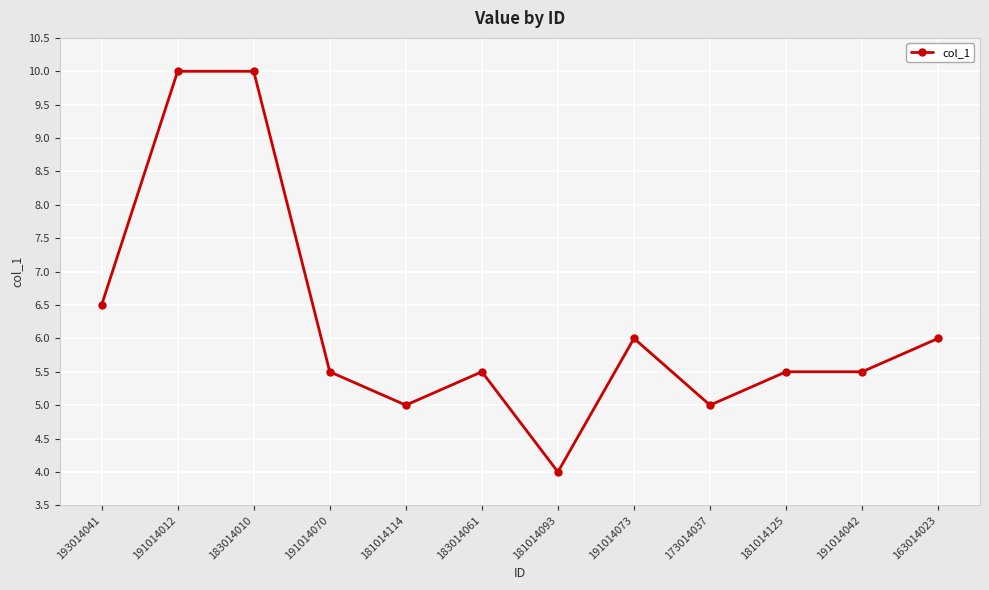

Reading left to right, transcribe all the data shown in this chart.

193014041=6.5	191014012=10.0	183014010=10.0	191014070=5.5	181014114=5.0	183014061=5.5	181014093=4.0	191014073=6.0	173014037=5.0	181014125=5.5	191014042=5.5	163014023=6.0